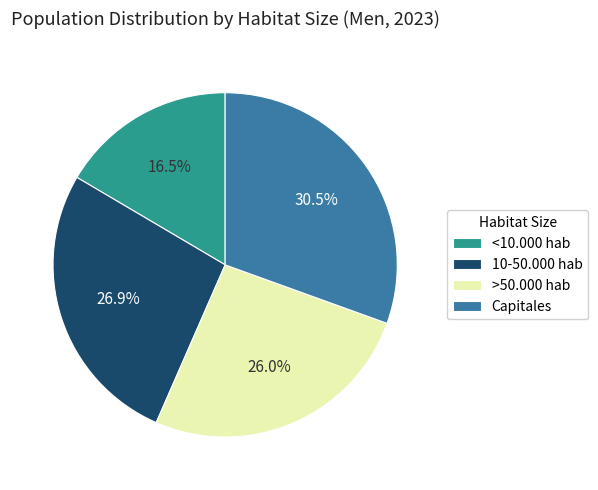

What is the largest slice in the pie chart?

Capitales